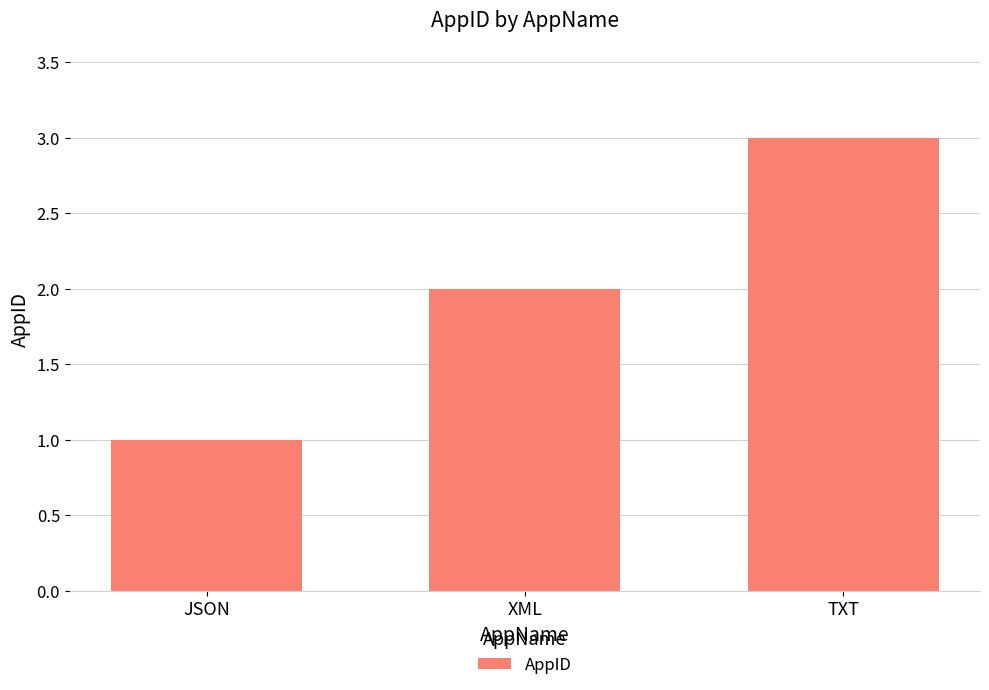

Rank the categories by value from highest to lowest.

TXT, XML, JSON